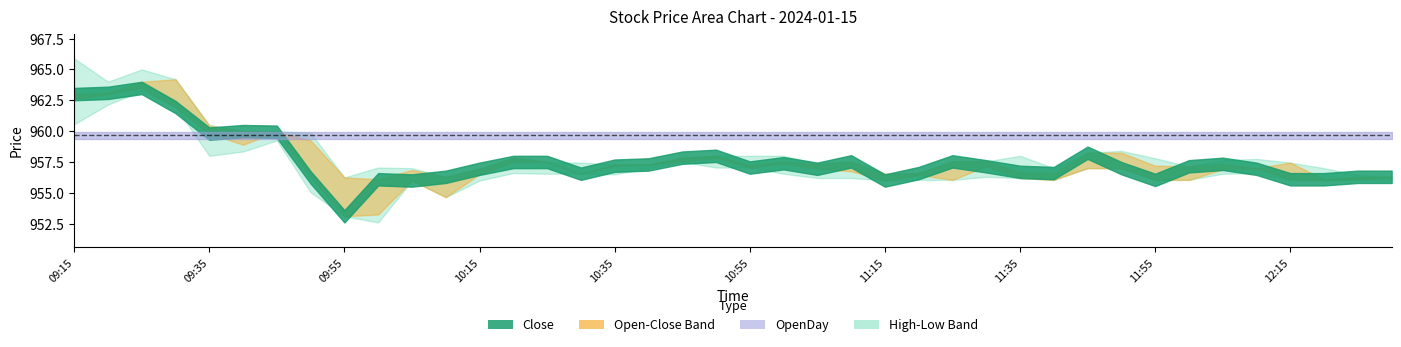

Reading right to left, list all the values displayed in this chart.

Open: 12:30=956.2	12:25=956.1	12:20=956.0	12:15=957.5	12:10=957.0	12:05=956.9	12:00=956.0	11:55=957.2	11:50=958.2	11:45=957.0	11:40=956.0	11:35=956.2	11:30=957.5	11:25=956.0	11:20=956.5	11:15=956.5	11:10=956.8	11:05=957.4	11:00=957.5	10:55=957.2	10:50=957.9	10:45=957.5	10:40=957.3	10:35=957.3	10:30=956.5	10:25=957.5	10:20=957.9	10:15=956.5	10:10=954.6	10:05=956.9	10:00=953.2	09:55=956.2	09:50=959.2	09:45=960.0	09:40=958.9	09:35=960.5	09:30=964.2	09:25=964.0	09:20=963.0	09:15=962.6
High: 12:30=956.3	12:25=956.5	12:20=957.0	12:15=957.5	12:10=957.8	12:05=957.6	12:00=957.1	11:55=957.8	11:50=958.4	11:45=958.2	11:40=957.0	11:35=958.0	11:30=957.5	11:25=957.5	11:20=956.6	11:15=956.5	11:10=957.5	11:05=957.4	11:00=958.0	10:55=958.0	10:50=958.0	10:45=957.9	10:40=957.3	10:35=957.3	10:30=957.5	10:25=957.5	10:20=957.9	10:15=957.0	10:10=956.3	10:05=957.0	10:00=957.0	09:55=956.2	09:50=959.9	09:45=960.0	09:40=960.0	09:35=960.5	09:30=964.2	09:25=965.0	09:20=964.0	09:15=965.9
Low: 12:30=956.0	12:25=956.0	12:20=956.0	12:15=956.0	12:10=956.6	12:05=956.5	12:00=956.0	11:55=956.0	11:50=957.0	11:45=957.0	11:40=956.0	11:35=956.2	11:30=956.3	11:25=956.0	11:20=956.0	11:15=956.0	11:10=956.2	11:05=956.2	11:00=956.5	10:55=957.0	10:50=957.0	10:45=957.5	10:40=957.0	10:35=956.5	10:30=956.5	10:25=956.5	10:20=956.6	10:15=956.0	10:10=954.6	10:05=956.0	10:00=952.6	09:55=953.1	09:50=955.0	09:45=959.2	09:40=958.4	09:35=958.0	09:30=962.0	09:25=963.2	09:20=962.1	09:15=960.5
Close: 12:30=956.3	12:25=956.3	12:20=956.1	12:15=956.1	12:10=957.0	12:05=957.4	12:00=957.1	11:55=956.0	11:50=957.0	11:45=958.2	11:40=956.6	11:35=956.7	11:30=957.1	11:25=957.5	11:20=956.6	11:15=956.0	11:10=957.5	11:05=957.0	11:00=957.4	10:55=957.0	10:50=958.0	10:45=957.9	10:40=957.3	10:35=957.2	10:30=956.5	10:25=957.5	10:20=957.5	10:15=957.0	10:10=956.3	10:05=956.0	10:00=956.1	09:55=953.1	09:50=956.2	09:45=960.0	09:40=960.0	09:35=959.8	09:30=962.0	09:25=963.5	09:20=963.1	09:15=963.0
OpenDay: 12:30=959.6	12:25=959.6	12:20=959.6	12:15=959.6	12:10=959.6	12:05=959.6	12:00=959.6	11:55=959.6	11:50=959.6	11:45=959.6	11:40=959.6	11:35=959.6	11:30=959.6	11:25=959.6	11:20=959.6	11:15=959.6	11:10=959.6	11:05=959.6	11:00=959.6	10:55=959.6	10:50=959.6	10:45=959.6	10:40=959.6	10:35=959.6	10:30=959.6	10:25=959.6	10:20=959.6	10:15=959.6	10:10=959.6	10:05=959.6	10:00=959.6	09:55=959.6	09:50=959.6	09:45=959.6	09:40=959.6	09:35=959.6	09:30=959.6	09:25=959.6	09:20=959.6	09:15=959.6